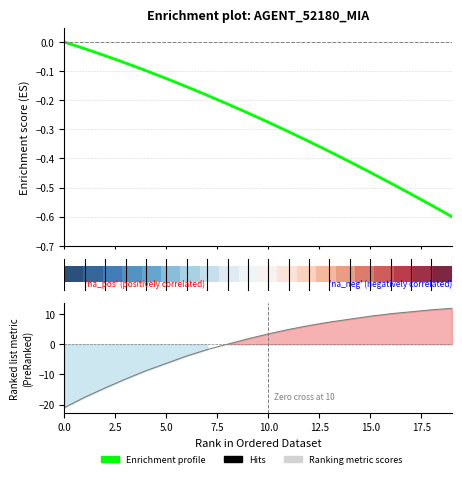

Reading right to left, list all the values displayed in this chart.

X: -0.6	-0.6	-0.5	-0.5	-0.4	-0.4	-0.4	-0.3	-0.3	-0.3	-0.2	-0.2	-0.2	-0.2	-0.1	-0.1	-0.1	-0.0	-0.0	-0.0
Y: 11.9	11.4	10.7	10.1	9.3	8.3	7.3	6.2	4.9	3.4	1.8	0.0	-1.8	-3.9	-6.3	-8.8	-11.5	-14.5	-17.6	-21.0